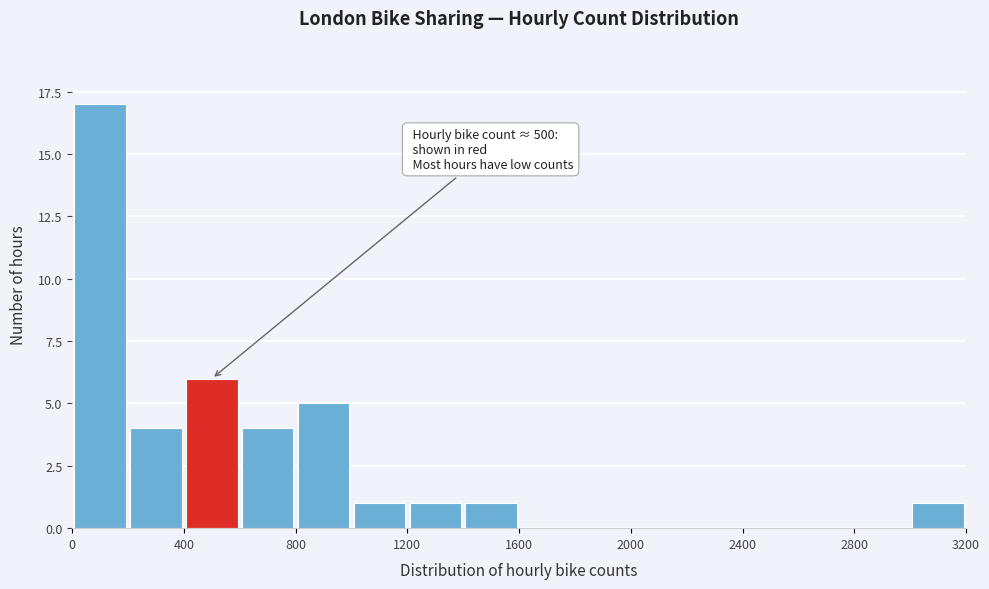

Which range on the x-axis has the tallest bar?

0 to 200